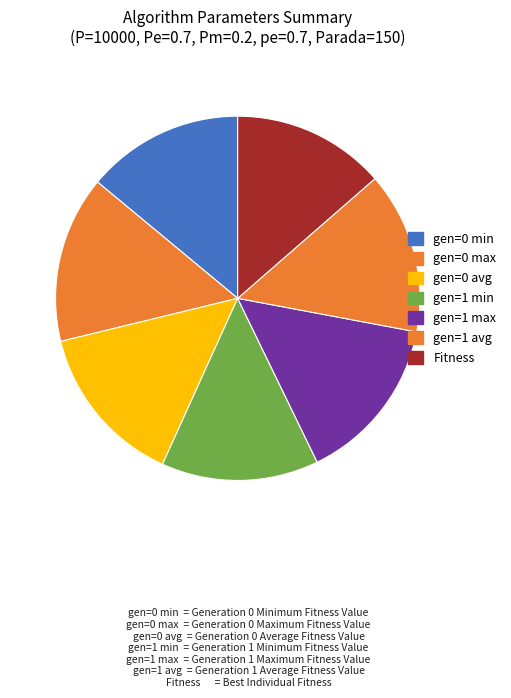

How many slices are in this pie chart?

7